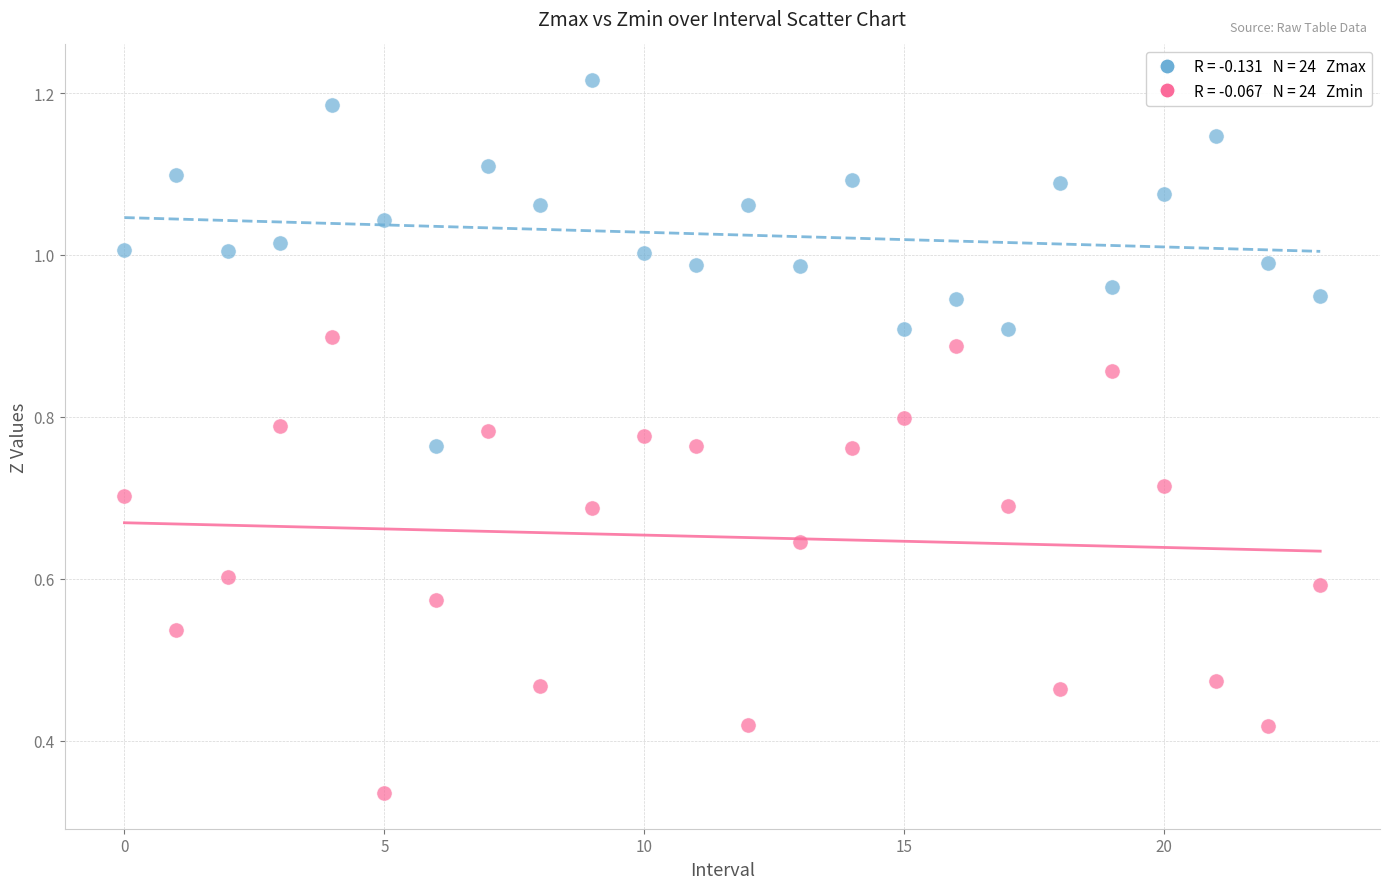

Count the number of points in this scatter plot.

48